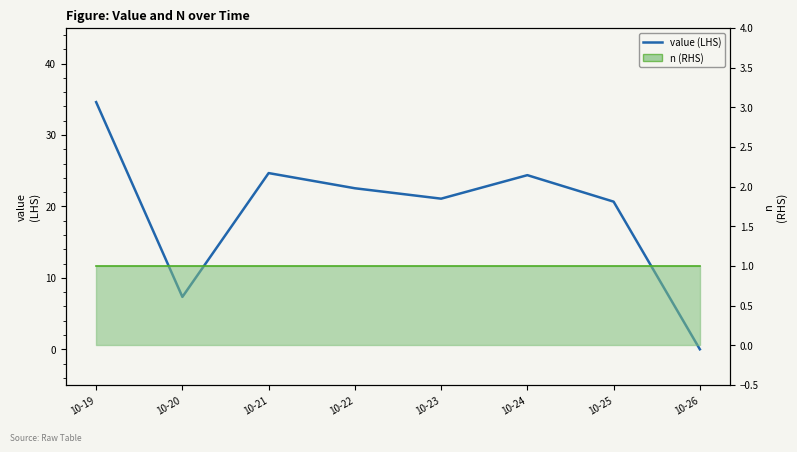

Which label corresponds to the largest value in the chart?

10-19